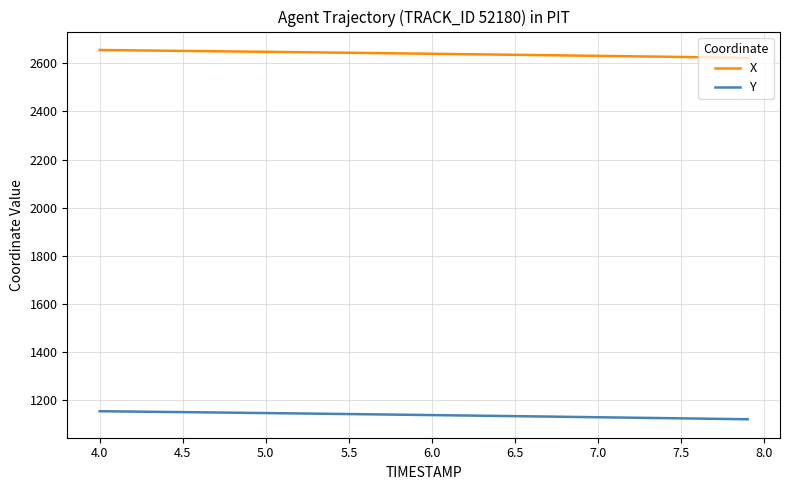

List the series in order of their overall mean, lowest first.

Y, X